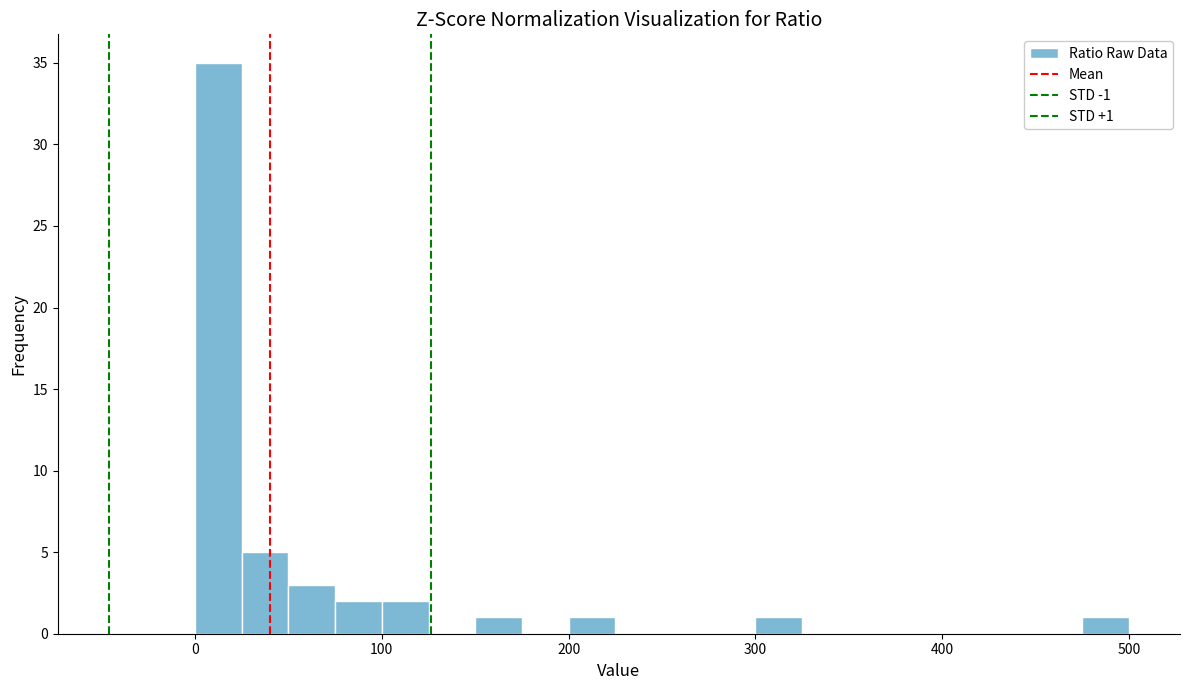

Around what value on the x-axis is the tallest bar? Give the approximate position of its centre, as read against the axis.

10